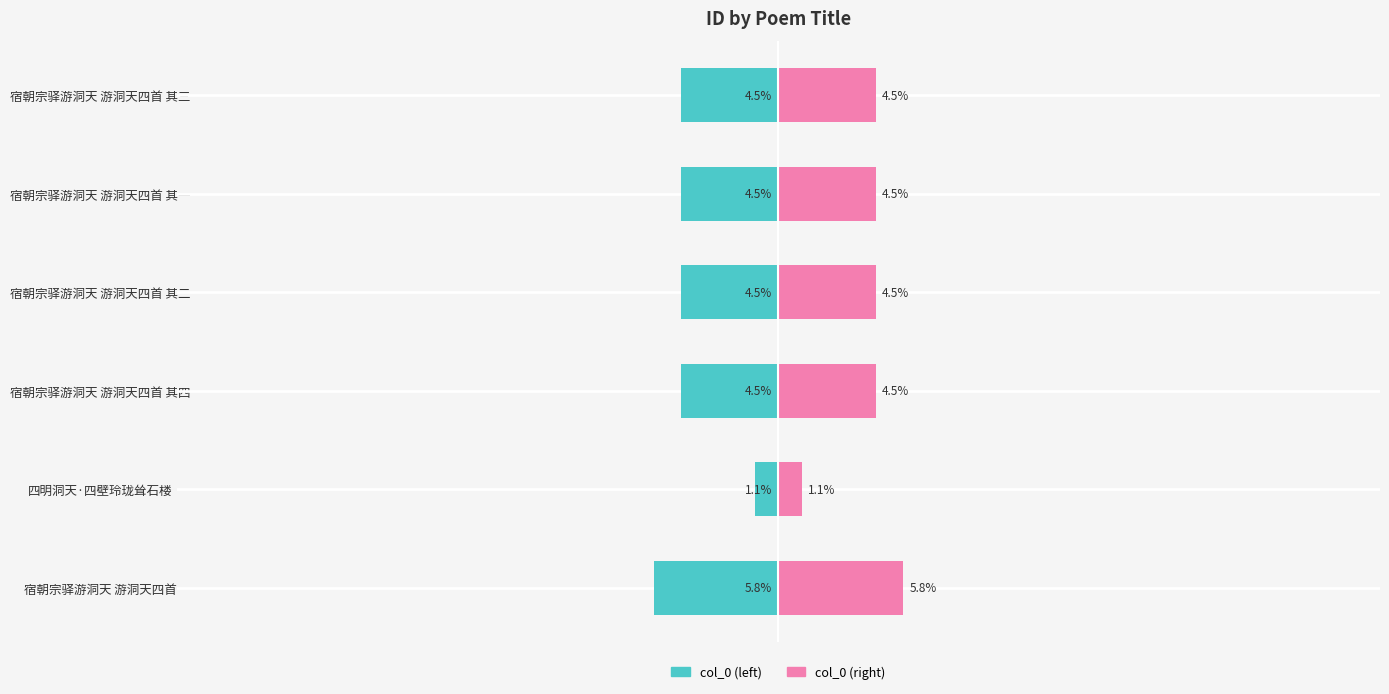

Which series changed the most between 四明洞天·四壁玲珑耸石楼 and 宿朝宗驿游洞天 游洞天四首 其四?

col_0 (left)